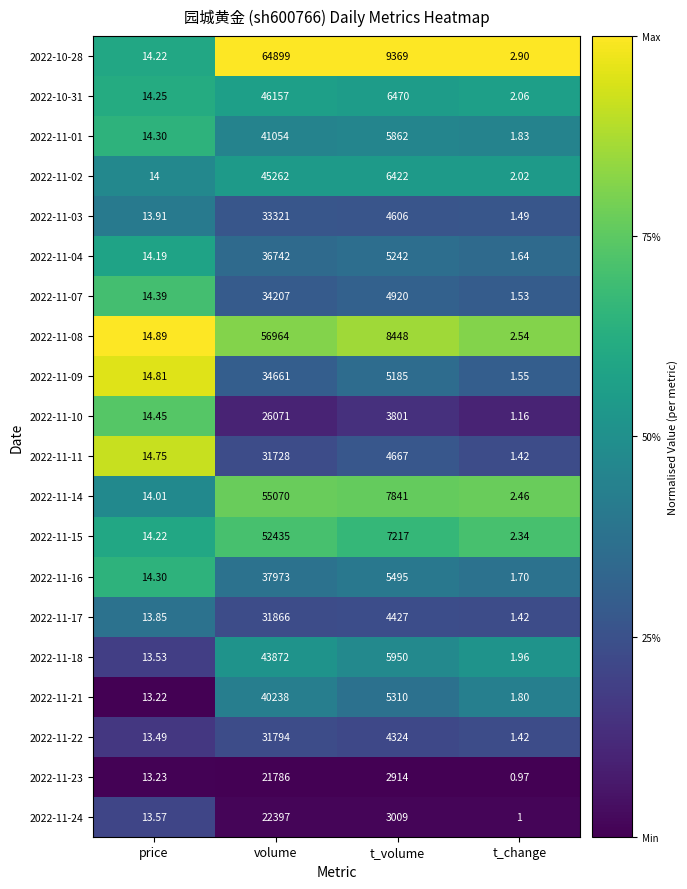

At which label does 2022-11-24 first exceed 3009?

volume